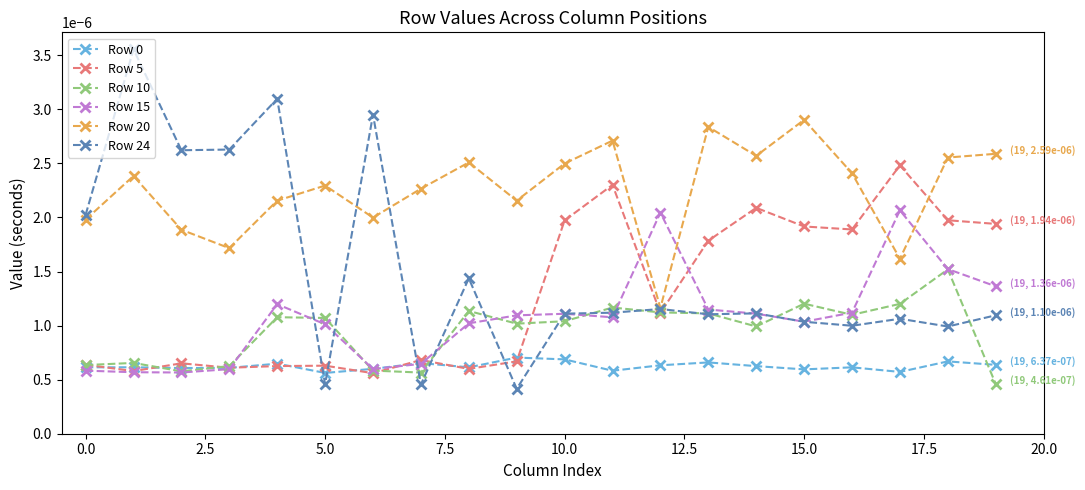

True or false: Row 15 and Row 0 intersect in this chart.

True